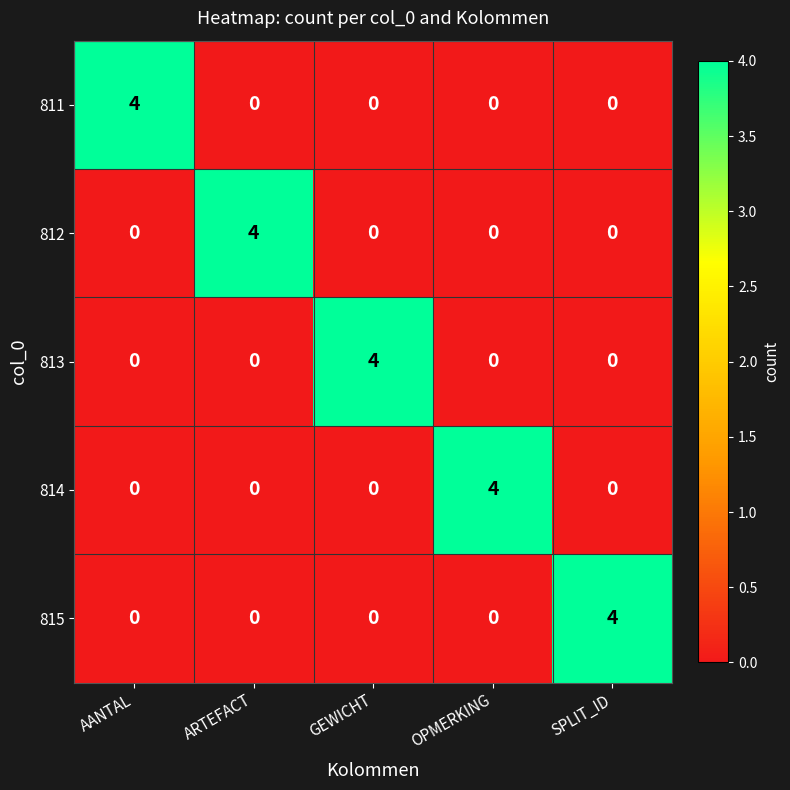

What is the maximum value shown in the chart?

4